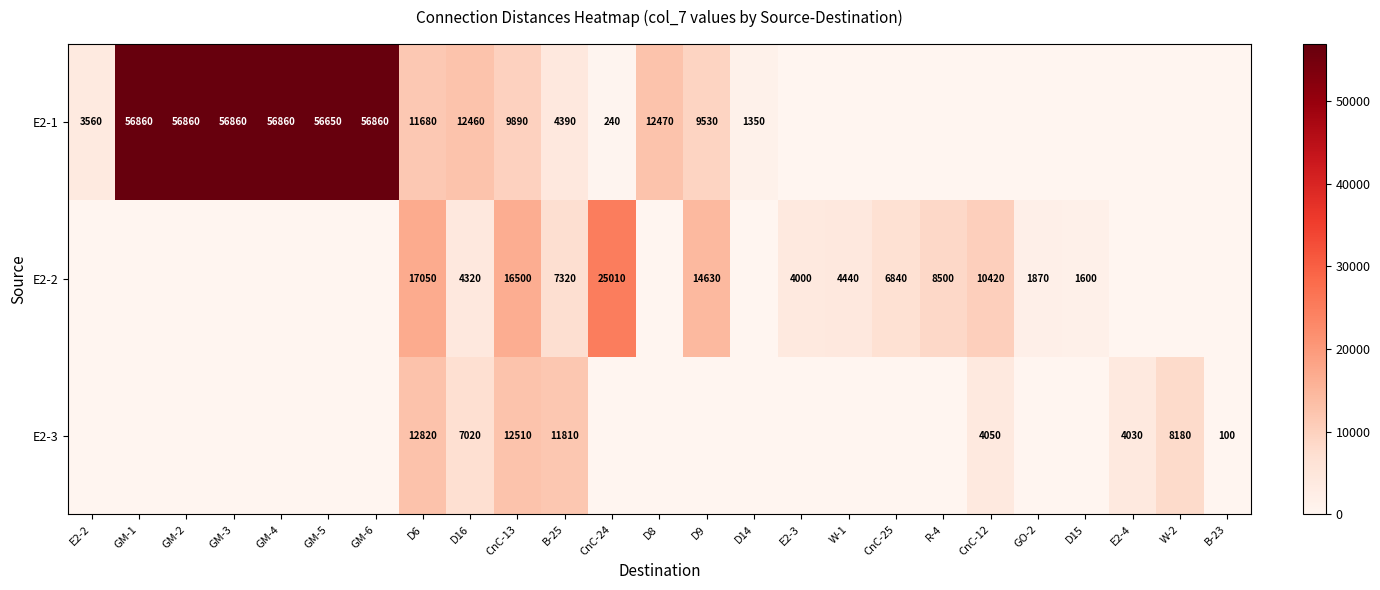

Is the value of E2-2 at CnC-13 greater than the value of E2-3 at D16?

Yes